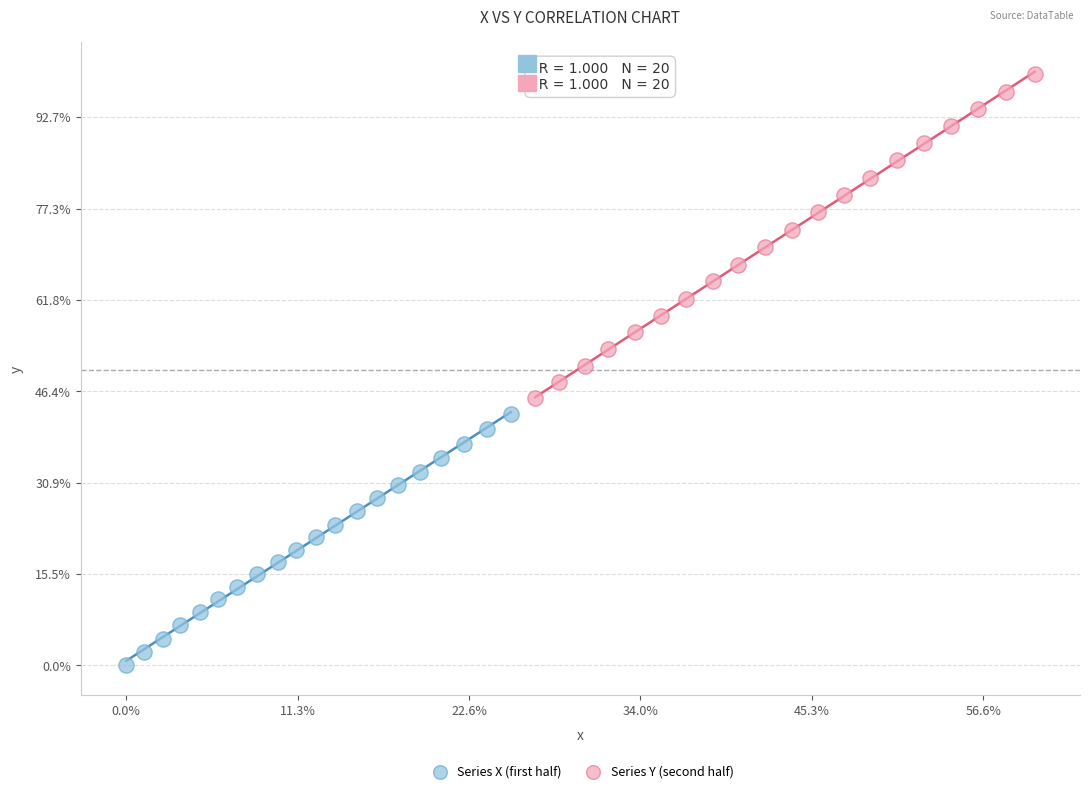

What are all the series names shown in the legend?

Series X (first half), Series Y (second half)